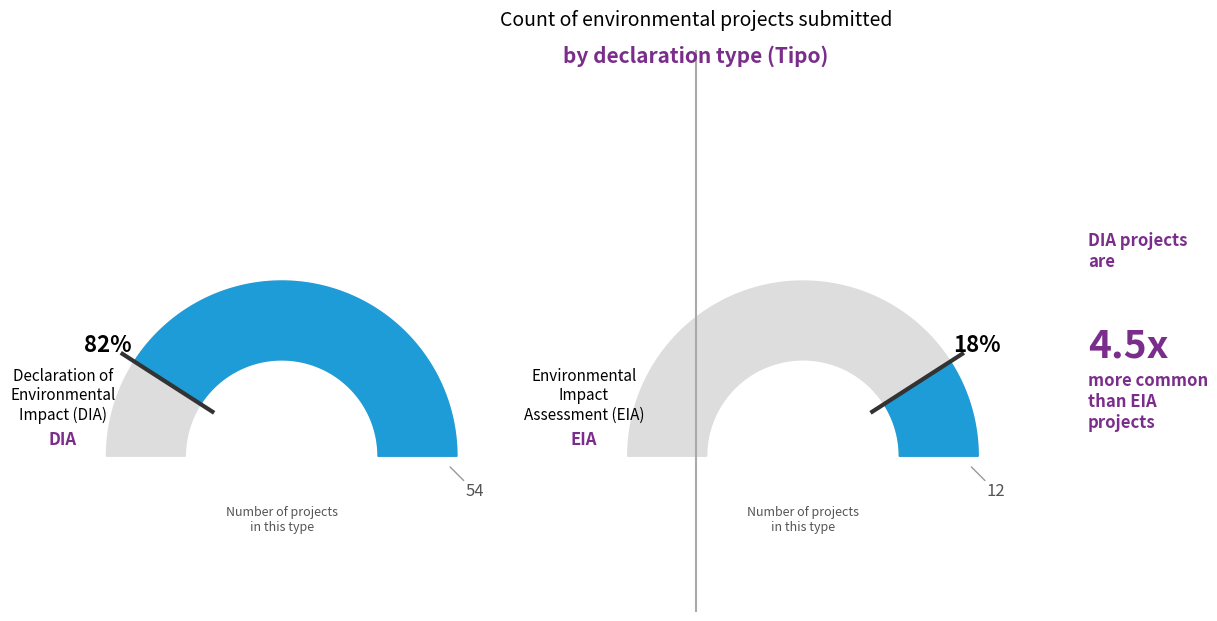

How many segments does this pie chart have?

2